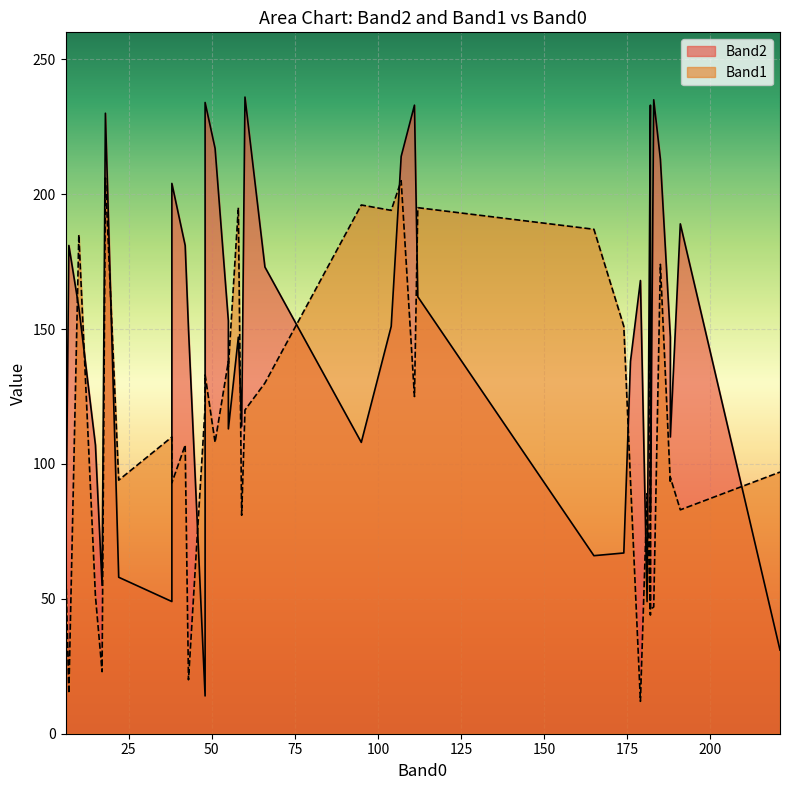

What is the average value of the Band2 series?

142